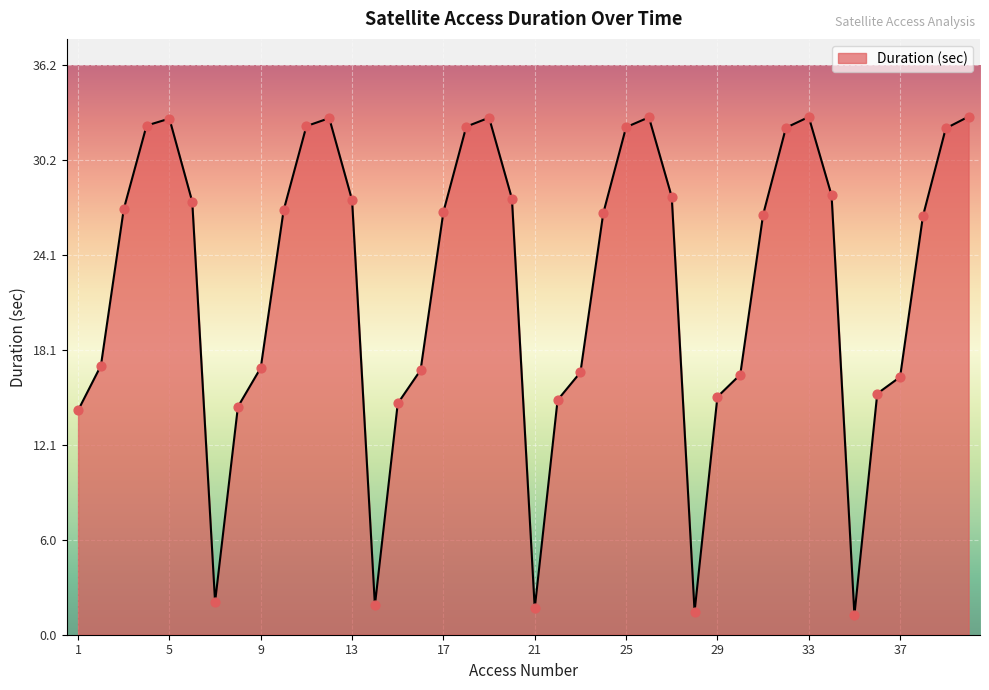

What is the smallest value displayed?

1.3